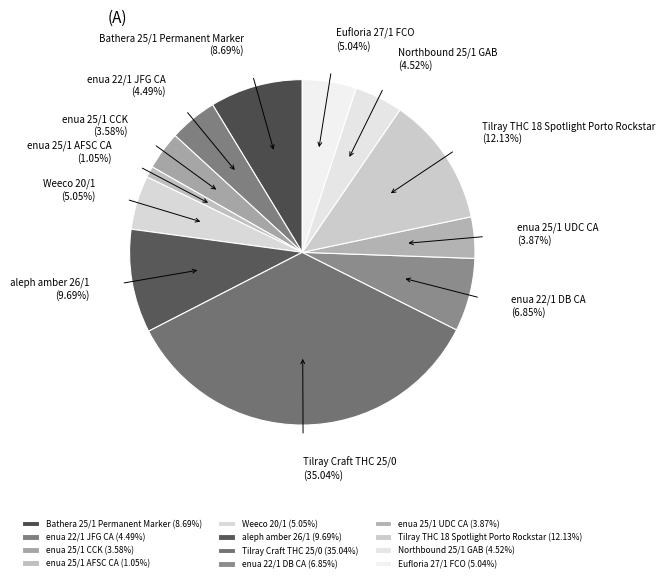

Which slice is the largest?

Tilray Craft THC 25/0